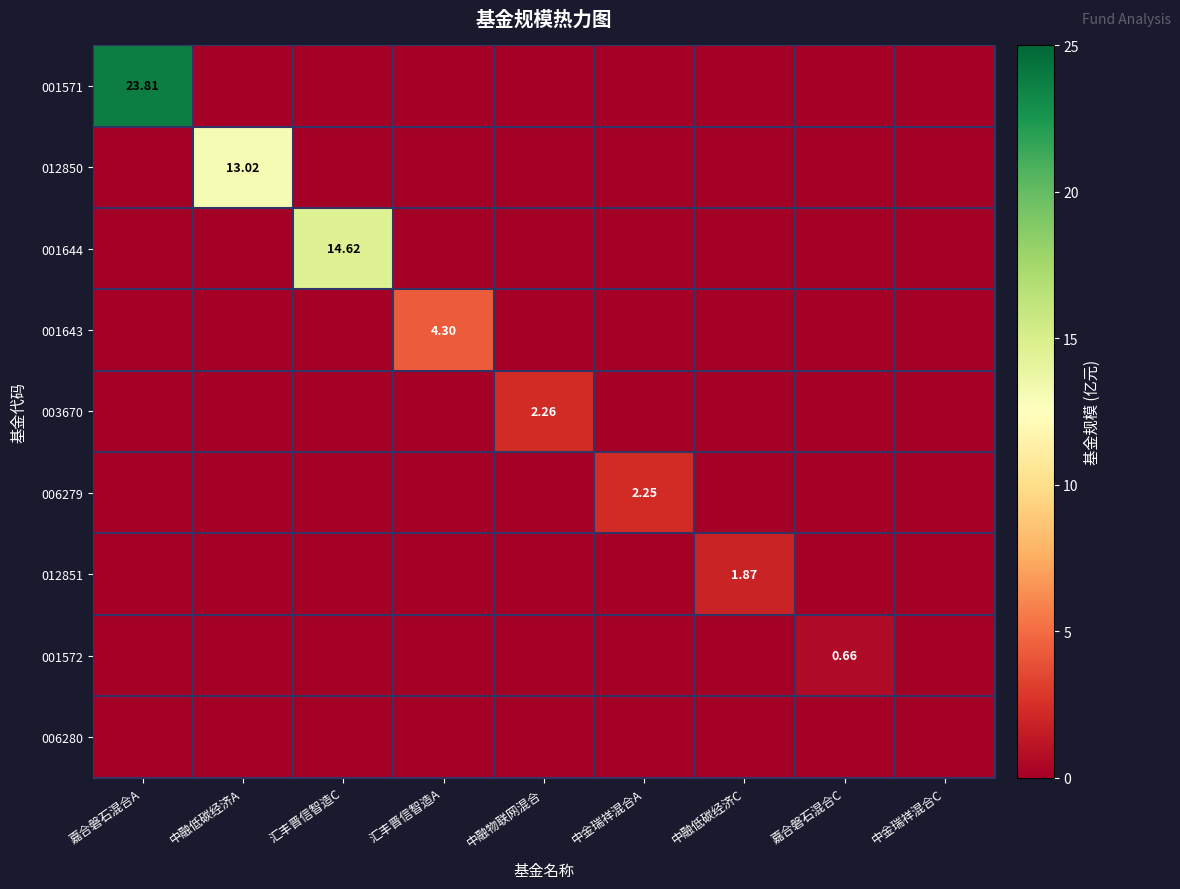

At which label does 006279 reach its minimum?

嘉合磐石混合A